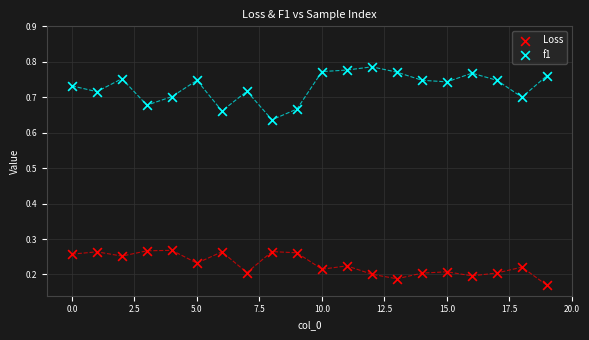

Which series contains the lowest Y value?

Loss